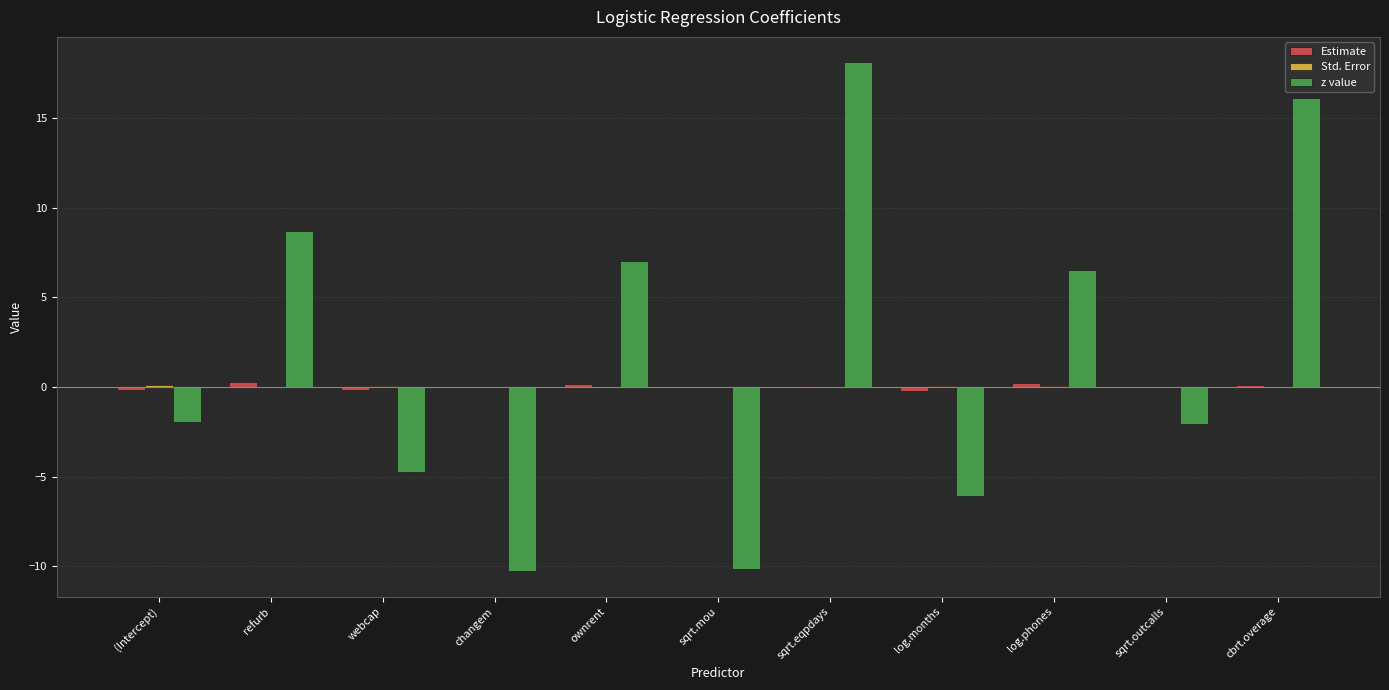

True or false: z value has a value of -3.7 at log.months.

False